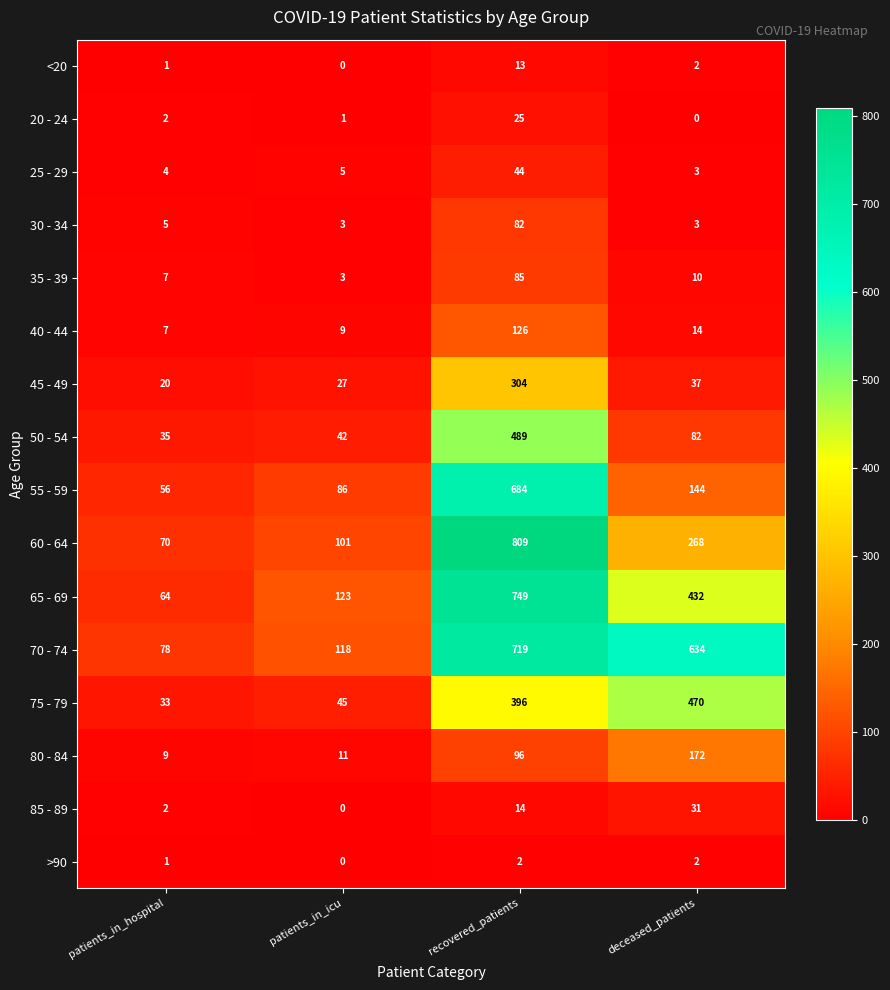

What is the sum of all <20 values?

16